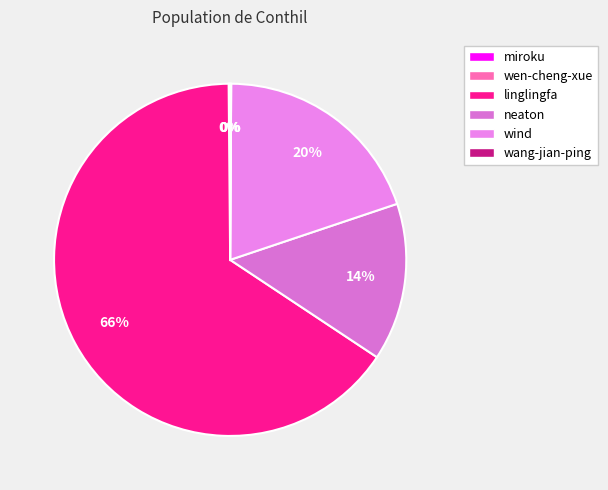

To the nearest percent, what is the average slice percentage?

17%